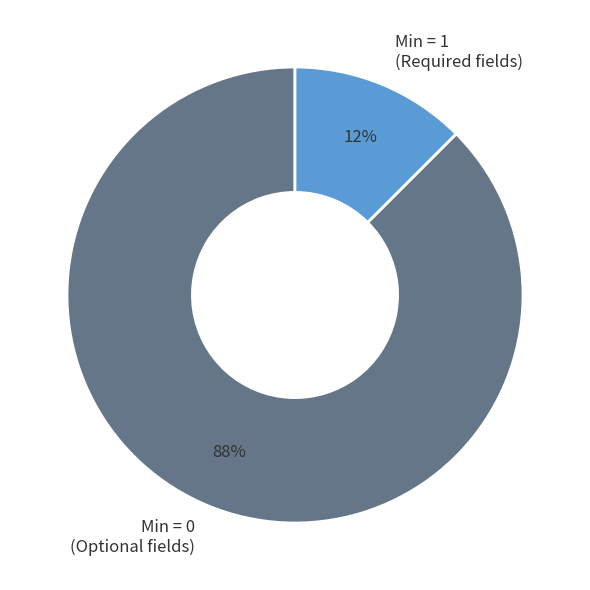

To the nearest percent, what is the combined percentage of Min = 1 (Required fields) and Min = 0 (Optional fields)?

100%